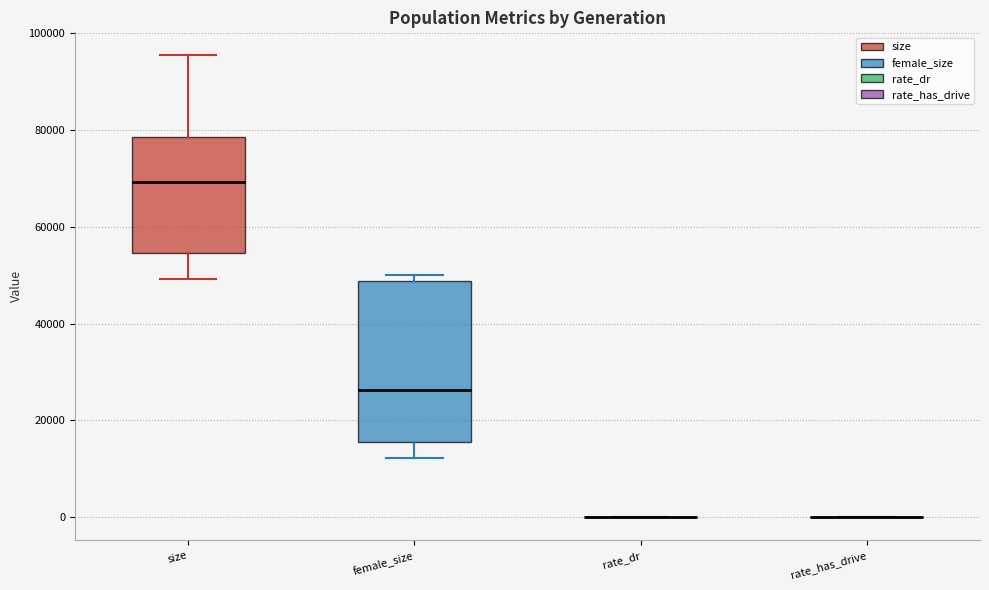

Which box is the tallest, from its lower edge to its upper edge?

female_size